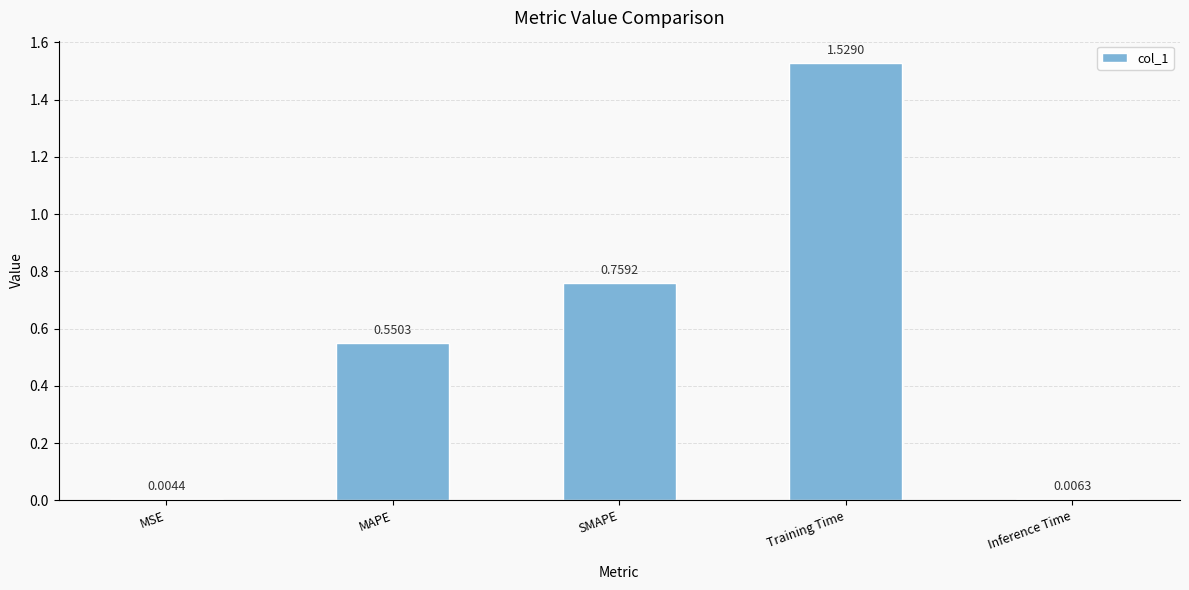

Where is the data nearest to the value 0?

MSE